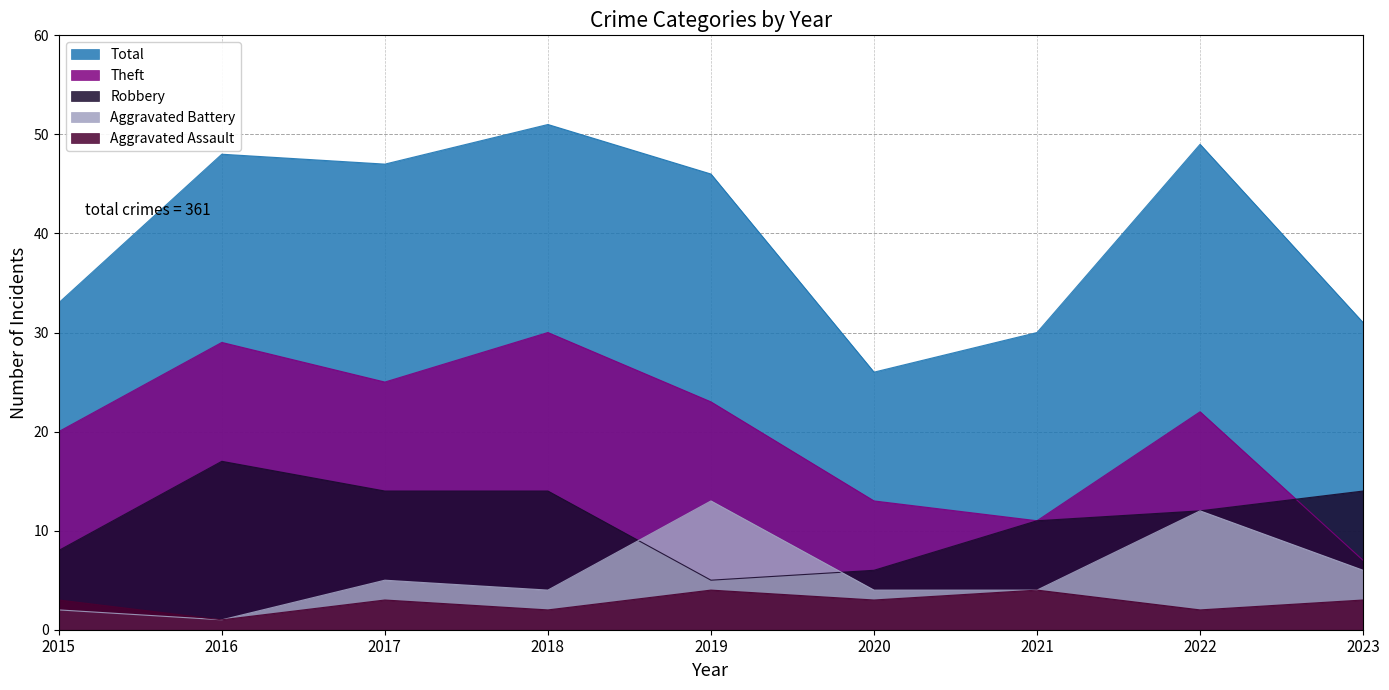

What is the sum of all Aggravated Assault values?

25